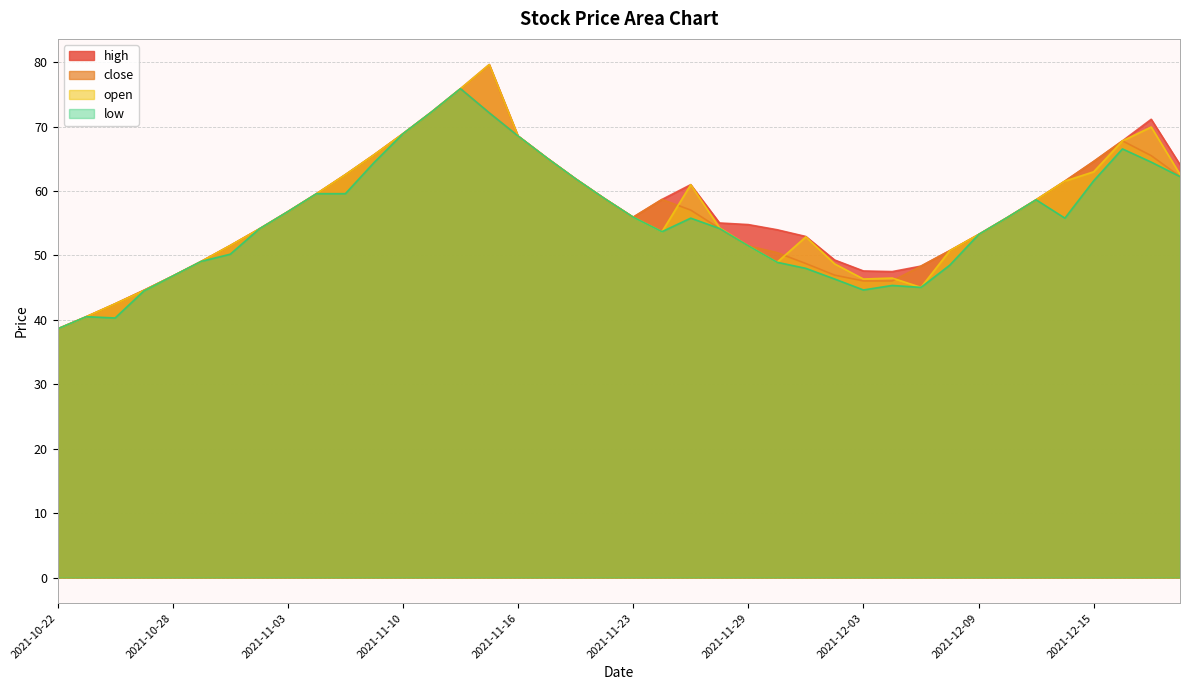

Rank the categories by low value from highest to lowest.

2021-11-12, 2021-11-11, 2021-11-15, 2021-11-10, 2021-11-16, 2021-12-16, 2021-11-17, 2021-12-17, 2021-11-09, 2021-12-20, 2021-11-18, 2021-12-15, 2021-11-04, 2021-11-08, 2021-11-22, 2021-12-13, 2021-11-03, 2021-11-23, 2021-12-10, 2021-11-25, 2021-12-14, 2021-11-26, 2021-11-02, 2021-11-24, 2021-12-09, 2021-11-29, 2021-11-01, 2021-10-29, 2021-11-30, 2021-12-08, 2021-12-01, 2021-10-28, 2021-12-02, 2021-12-06, 2021-12-07, 2021-12-03, 2021-10-27, 2021-10-25, 2021-10-26, 2021-10-22